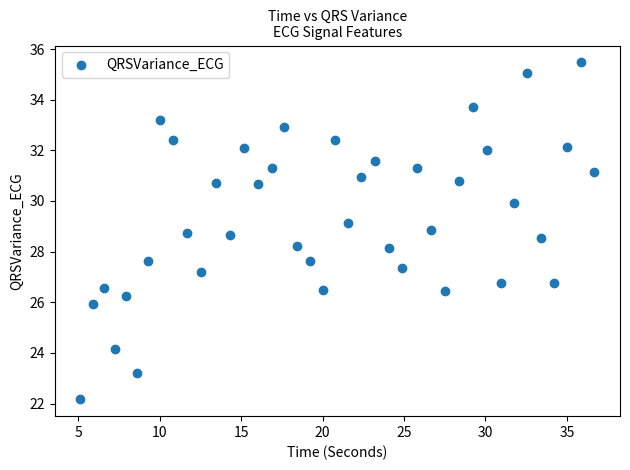

What is the range of Y values (max minus min)?

13.3